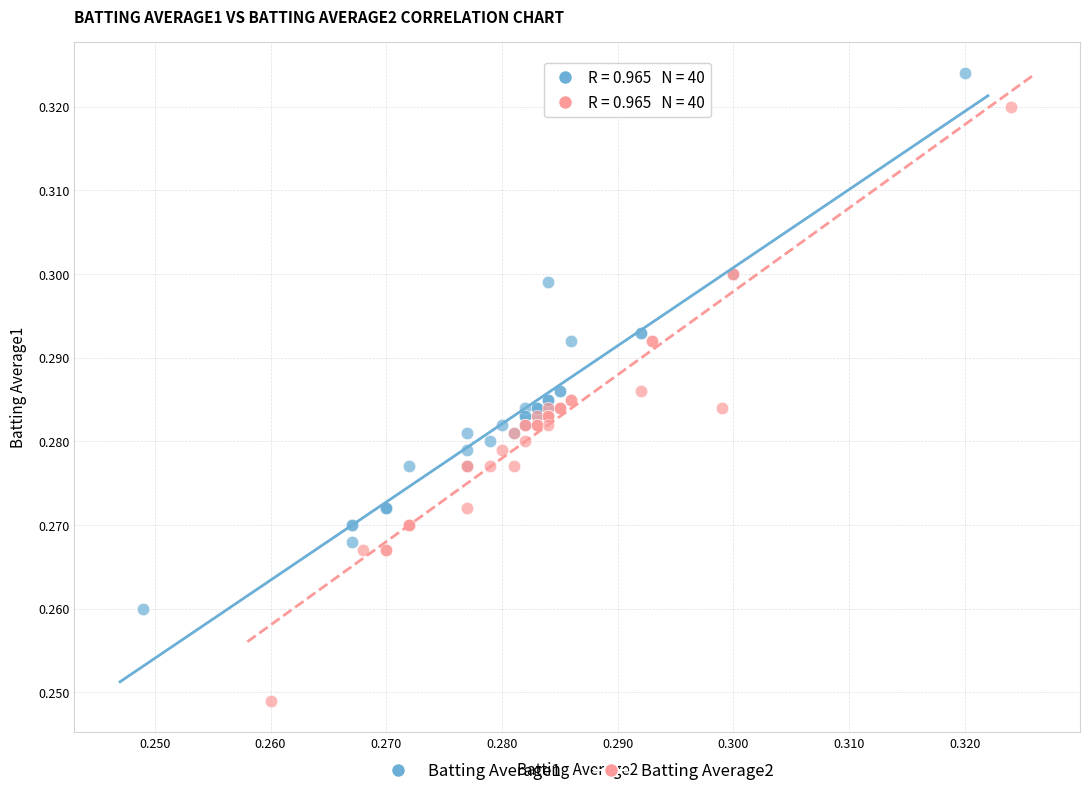

Which series has the widest spread of Y values?

Batting Average2